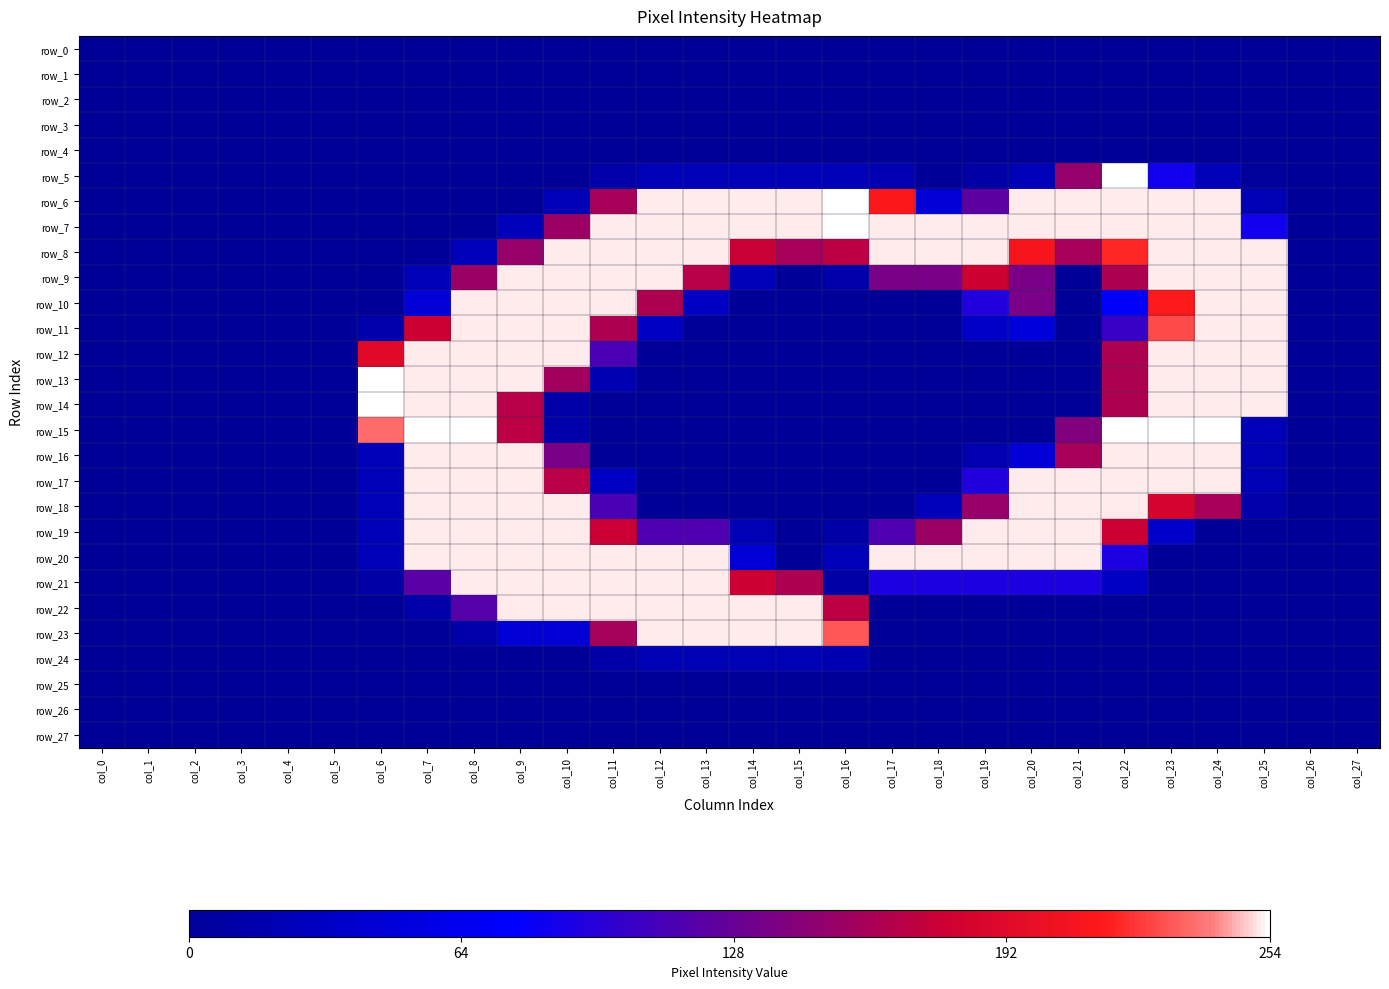

Where is row_19 nearest to the value 126?

col_12